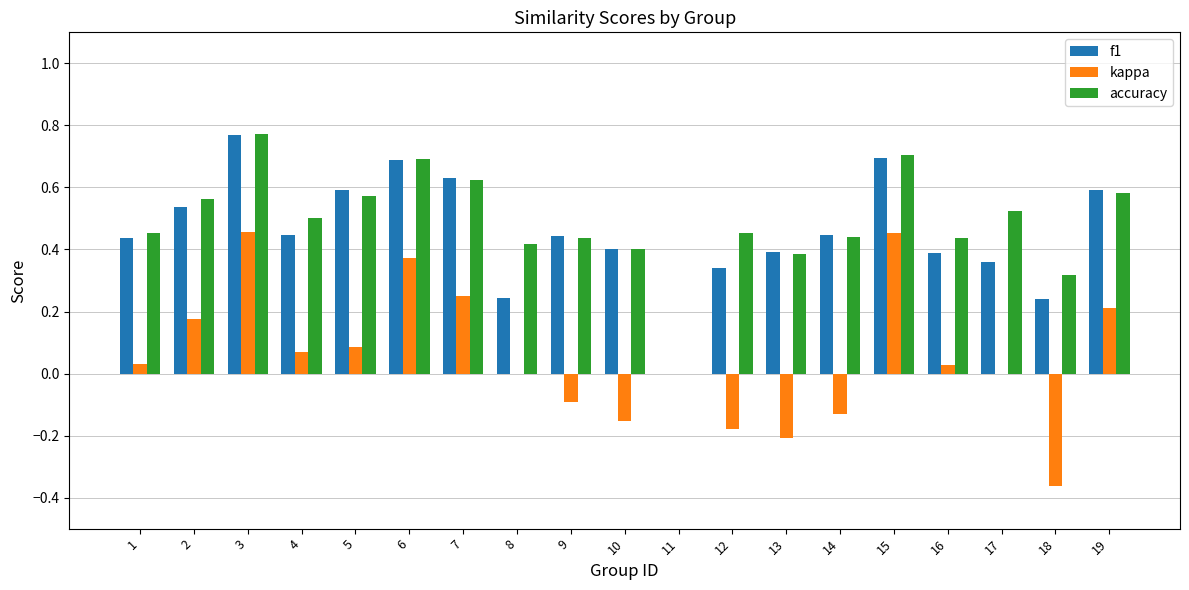

Which category has the highest value in the accuracy series?

3